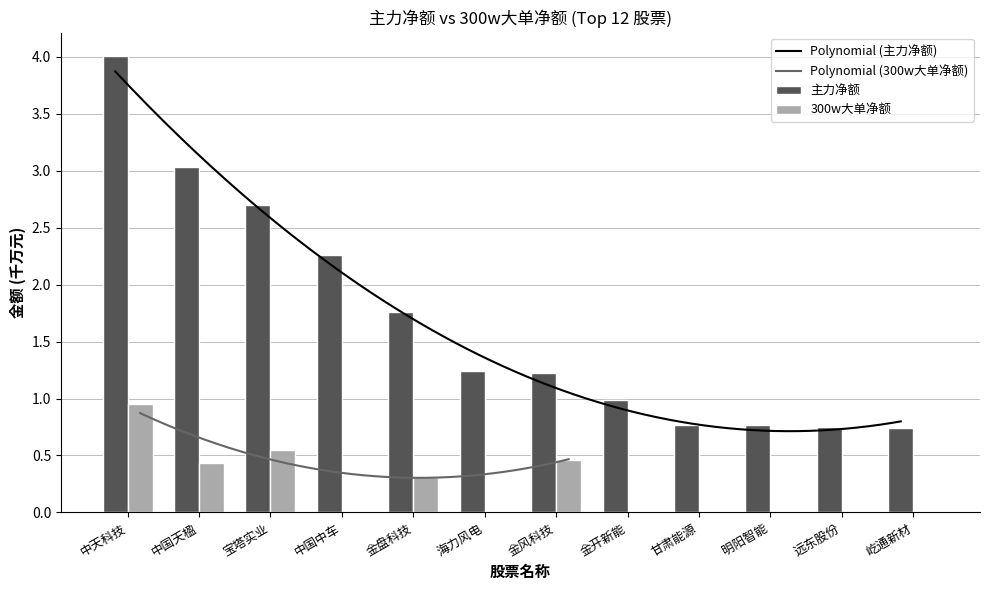

What is the difference between the maximum and minimum values?

3.3